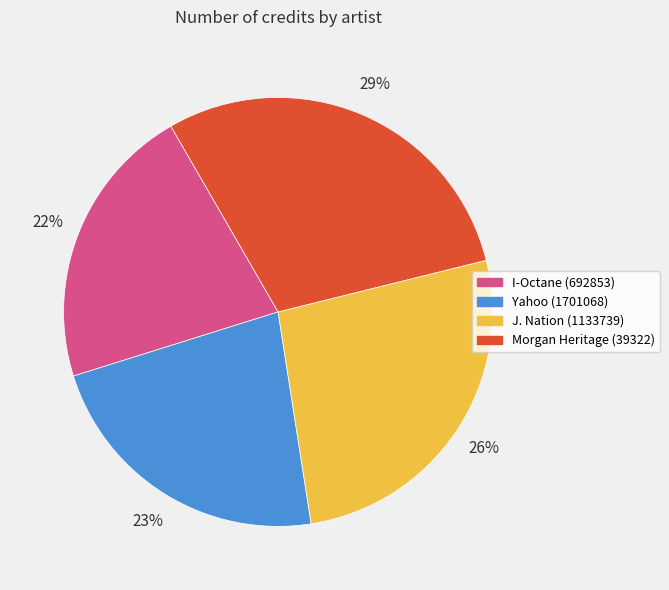

Is it true that J. Nation (1133739) is 37% of the pie?

False